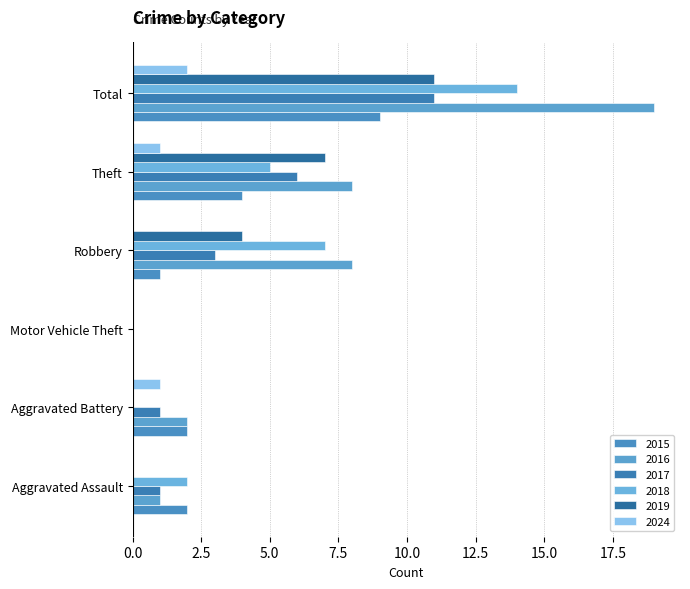

Is it true that 2019 equals 7 at Theft?

True